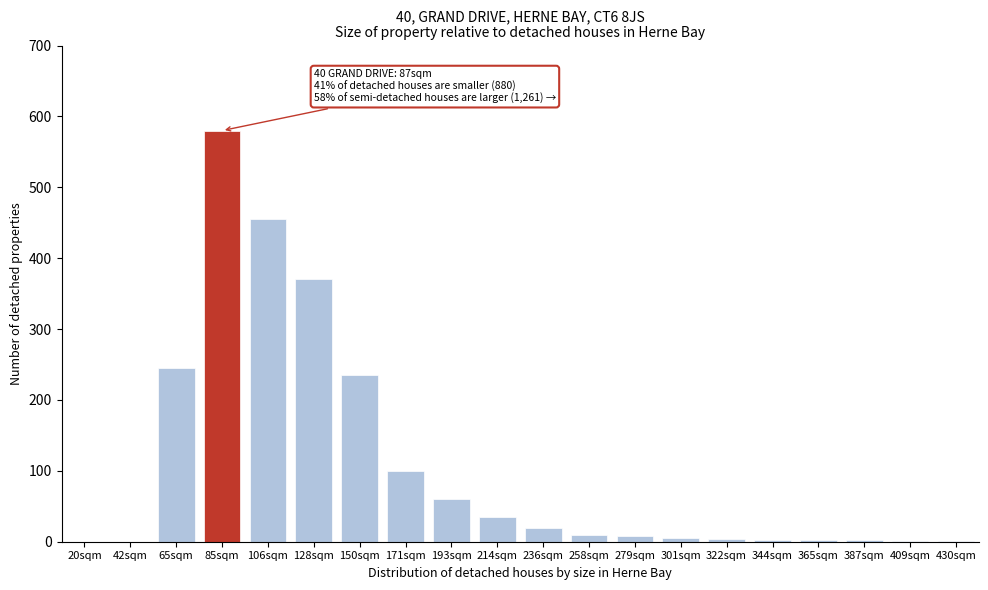

What is the greatest value displayed?

580